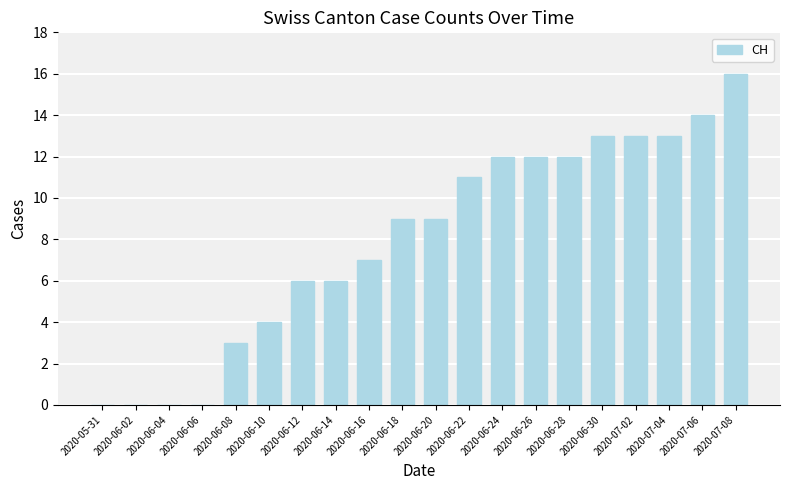

How many distinct data groups are displayed?

1